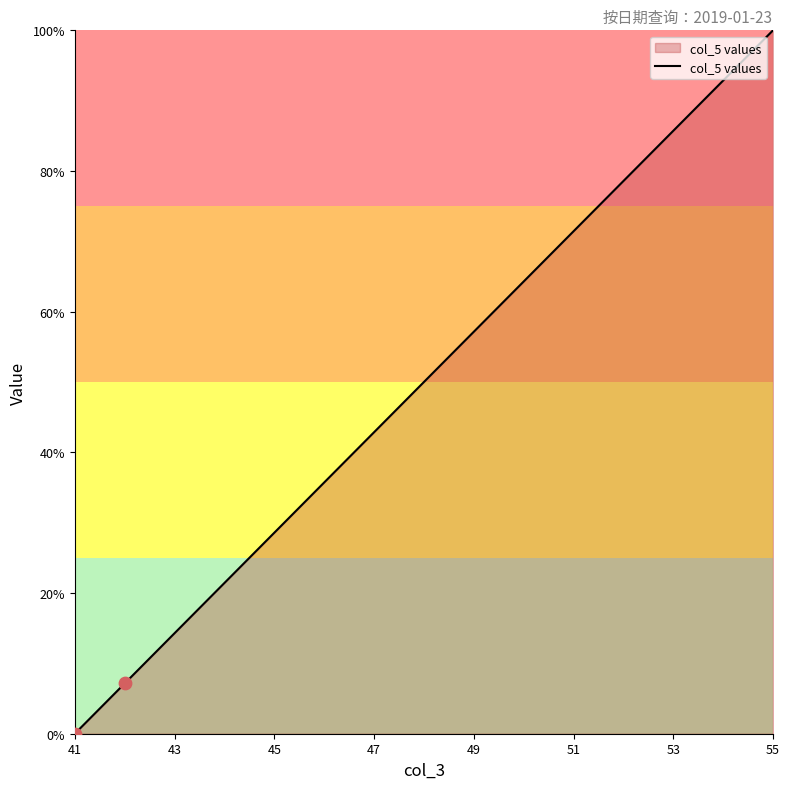

What is the difference between the maximum and minimum values?

100.0